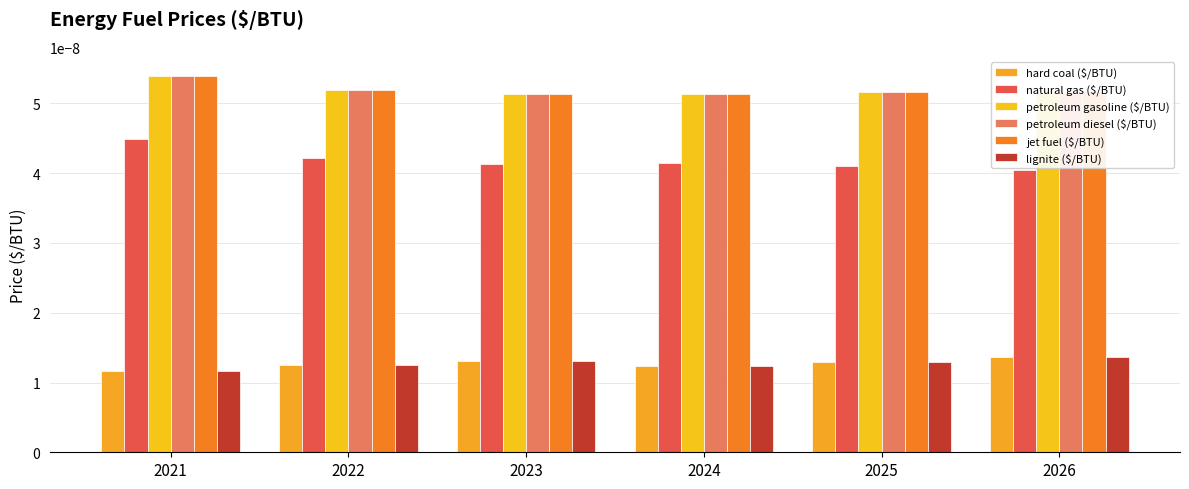

The value of petroleum diesel ($/BTU) at 2021 is 0.0. True or false?

False